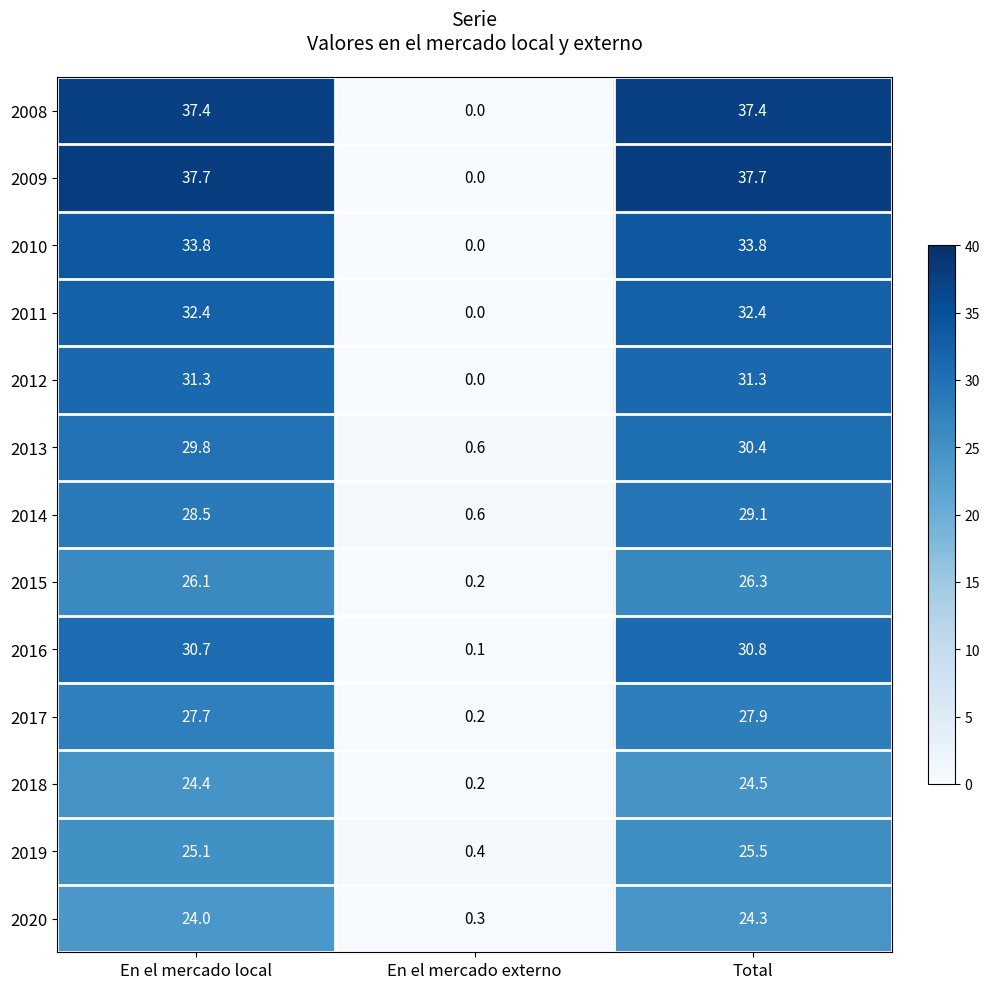

What is the difference between the highest and lowest values at Total?

13.4